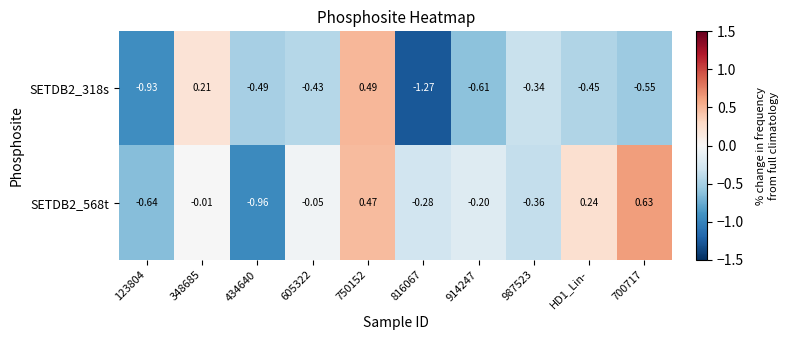

At 816067, list the series in order from smallest to largest.

SETDB2_318s, SETDB2_568t